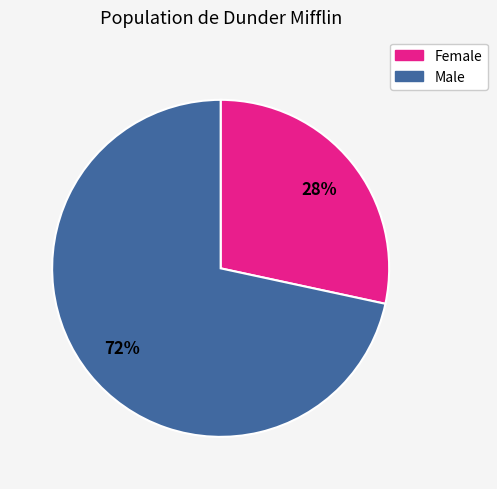

To the nearest percent, what is the average slice percentage?

50%